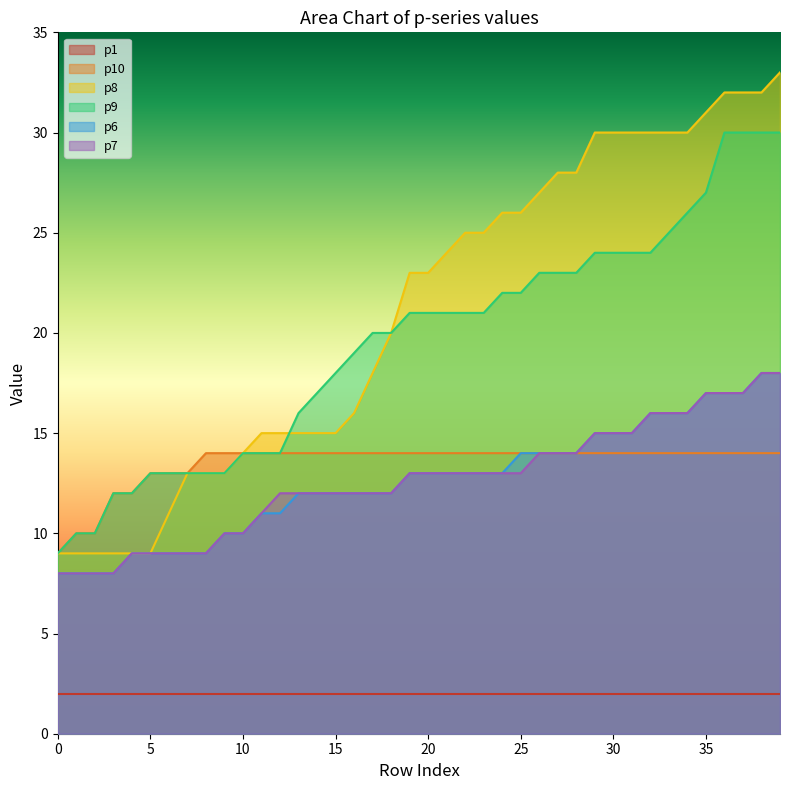

Which series changed the most between 8 and 21?

p8